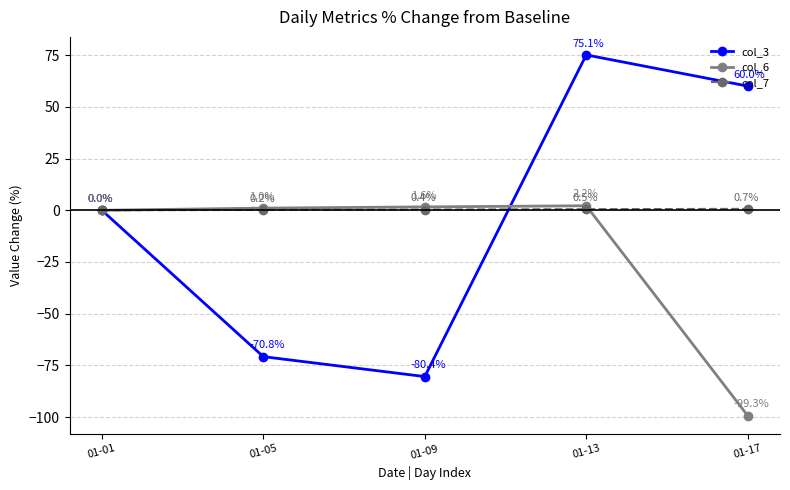

What is the maximum value for col_3?

75.1